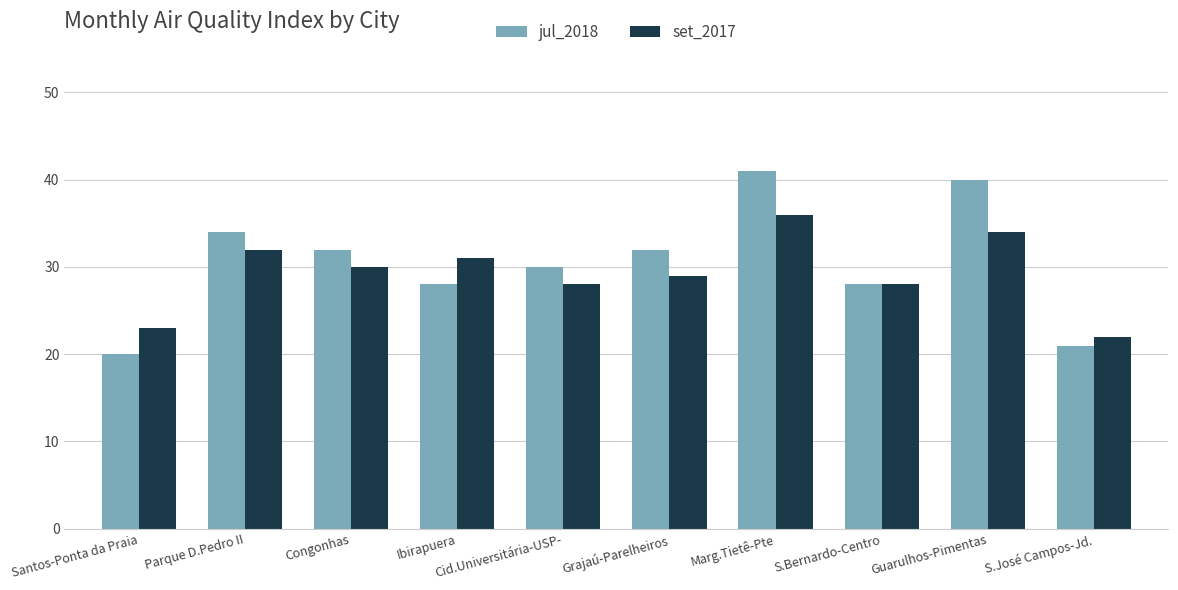

What are all the series names shown in the legend?

jul_2018, set_2017